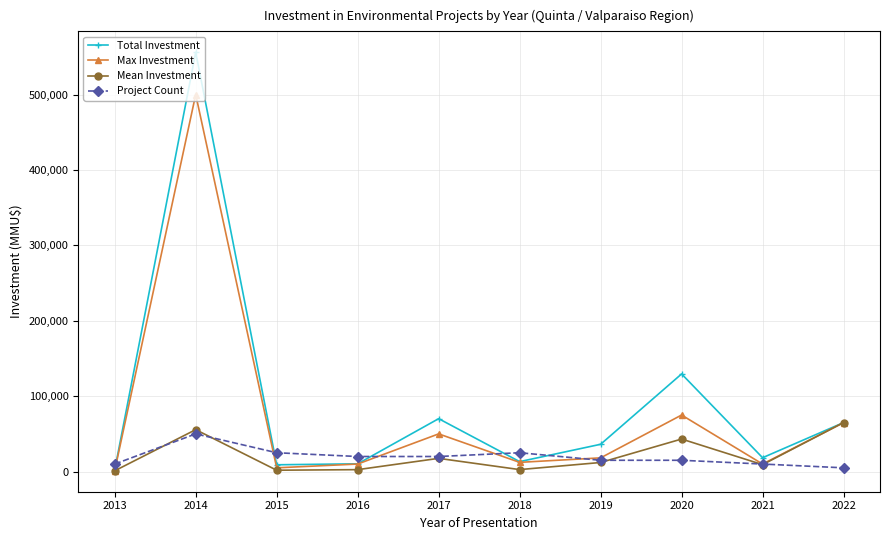

List the series in order of their peak value, highest first.

Total Investment, Max Investment, Mean Investment, Project Count